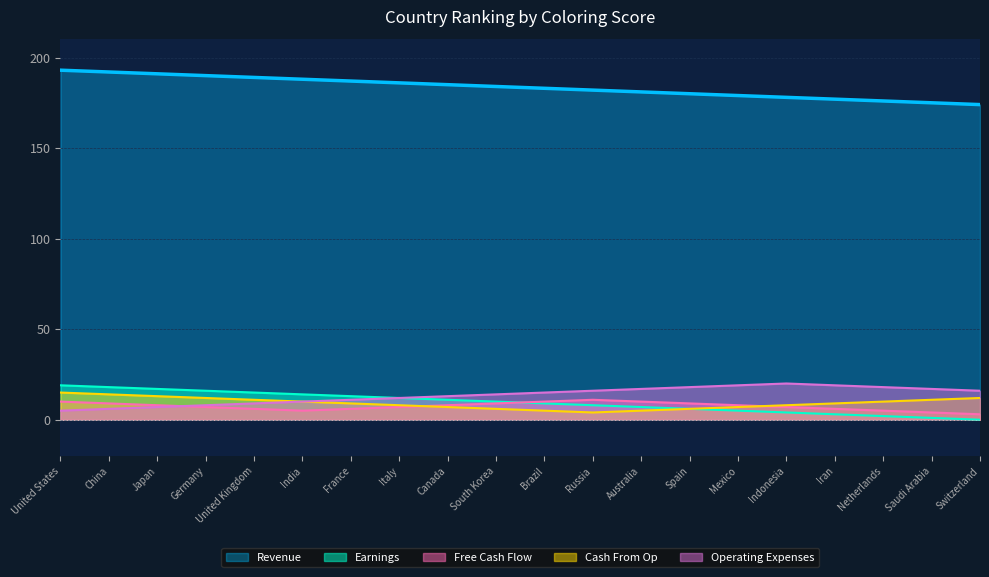

Which category has the lowest value across all series?

Switzerland